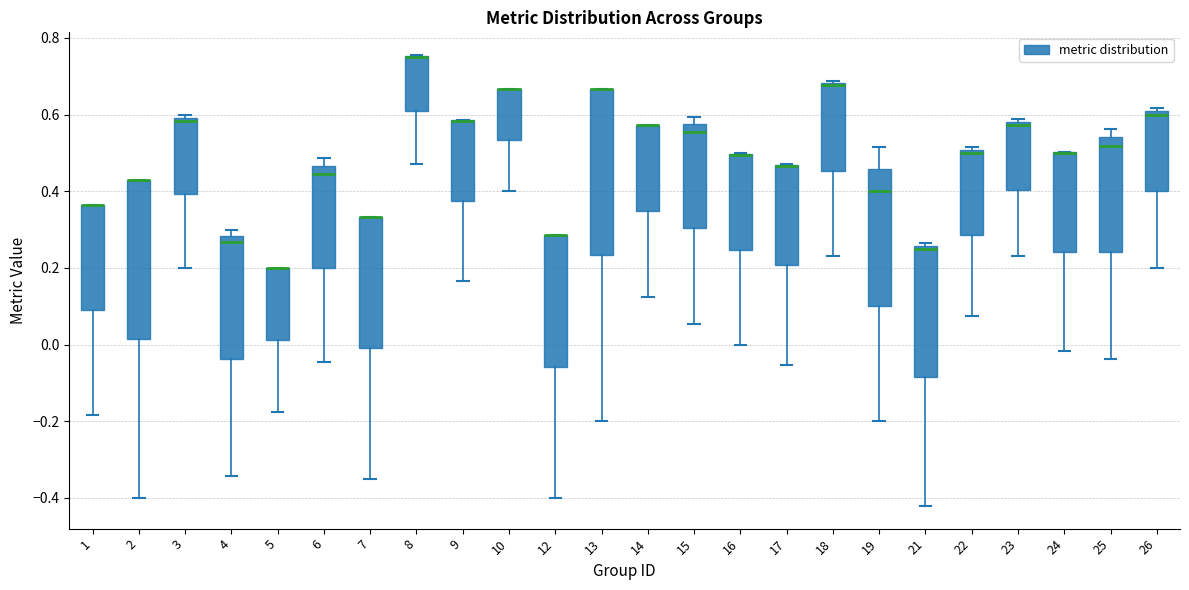

Reading left to right, transcribe this box plot: for each box, give where its median line is, the range the box spans, and where its two whiskers end, as read against the y-axis. The values are not printed on the chart, so give them approximately, as read against the axis.

1: median 0.36 (drawn on the box's upper edge), box 0.08 to 0.36, whiskers -0.18 to 0.36
2: median 0.42 (drawn on the box's upper edge), box 0.02 to 0.42, whiskers -0.40 to 0.42
3: median 0.58, box 0.40 to 0.60, whiskers 0.20 to 0.60 (just above the box's upper edge)
4: median 0.26, box -0.04 to 0.28, whiskers -0.34 to 0.30
5: median 0.20 (drawn on the box's upper edge), box 0.02 to 0.20, whiskers -0.18 to 0.20
6: median 0.44, box 0.20 to 0.46, whiskers -0.04 to 0.48
7: median 0.34 (drawn on the box's upper edge), box 0.00 to 0.34, whiskers -0.34 to 0.34
8: median 0.76 (drawn on the box's upper edge), box 0.62 to 0.76, whiskers 0.48 to 0.76
9: median 0.58 (drawn on the box's upper edge), box 0.38 to 0.58, whiskers 0.16 to 0.58
10: median 0.66 (drawn on the box's upper edge), box 0.54 to 0.66, whiskers 0.40 to 0.66
12: median 0.28 (drawn on the box's upper edge), box -0.06 to 0.28, whiskers -0.40 to 0.28
13: median 0.66 (drawn on the box's upper edge), box 0.24 to 0.66, whiskers -0.20 to 0.66
14: median 0.58 (drawn on the box's upper edge), box 0.34 to 0.58, whiskers 0.12 to 0.58
15: median 0.56, box 0.30 to 0.58, whiskers 0.06 to 0.60
16: median 0.50 (drawn on the box's upper edge), box 0.24 to 0.50, whiskers 0.00 to 0.50
17: median 0.46 (drawn on the box's upper edge), box 0.20 to 0.46, whiskers -0.06 to 0.48
18: median 0.68, box 0.46 to 0.68, whiskers 0.24 to 0.68
19: median 0.40, box 0.10 to 0.46, whiskers -0.20 to 0.52
21: median 0.26 (just below the box's upper edge), box -0.08 to 0.26, whiskers -0.42 to 0.26 (just above the box's upper edge)
22: median 0.50 (just below the box's upper edge), box 0.28 to 0.50, whiskers 0.08 to 0.52
23: median 0.58 (just below the box's upper edge), box 0.40 to 0.58, whiskers 0.24 to 0.58 (just above the box's upper edge)
24: median 0.50 (drawn on the box's upper edge), box 0.24 to 0.50, whiskers -0.02 to 0.50
25: median 0.52, box 0.24 to 0.54, whiskers -0.04 to 0.56
26: median 0.60 (just below the box's upper edge), box 0.40 to 0.60, whiskers 0.20 to 0.62